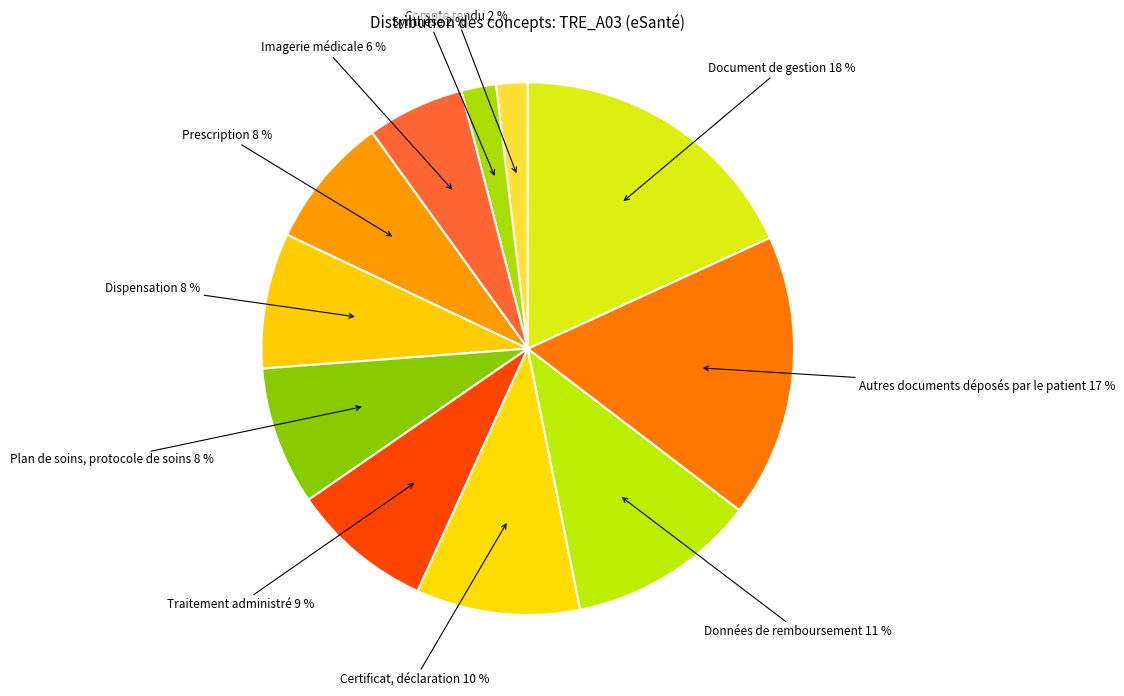

Is there a majority slice in this chart?

No